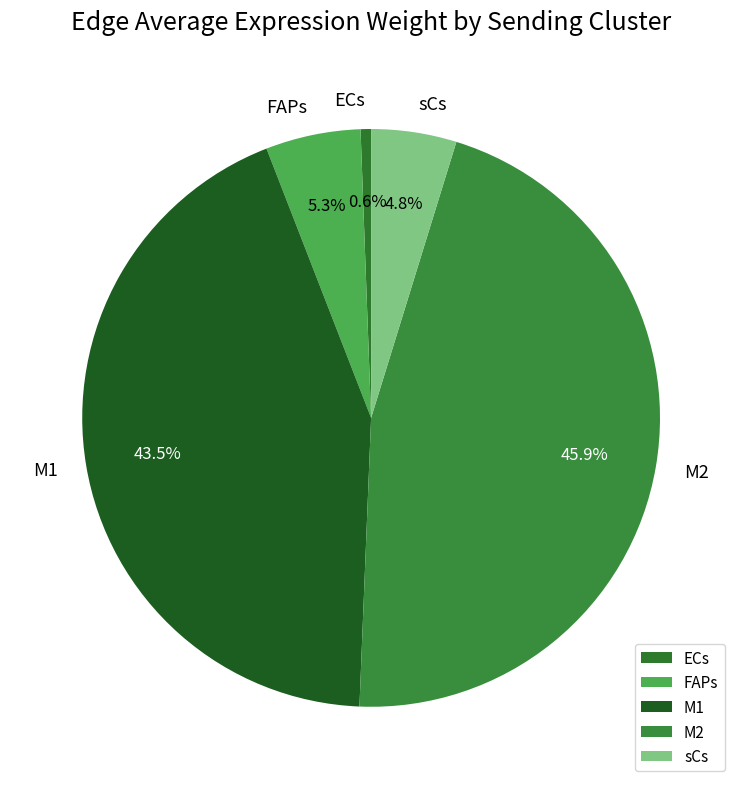

To the nearest percent, what percentage of the pie is M2?

46%